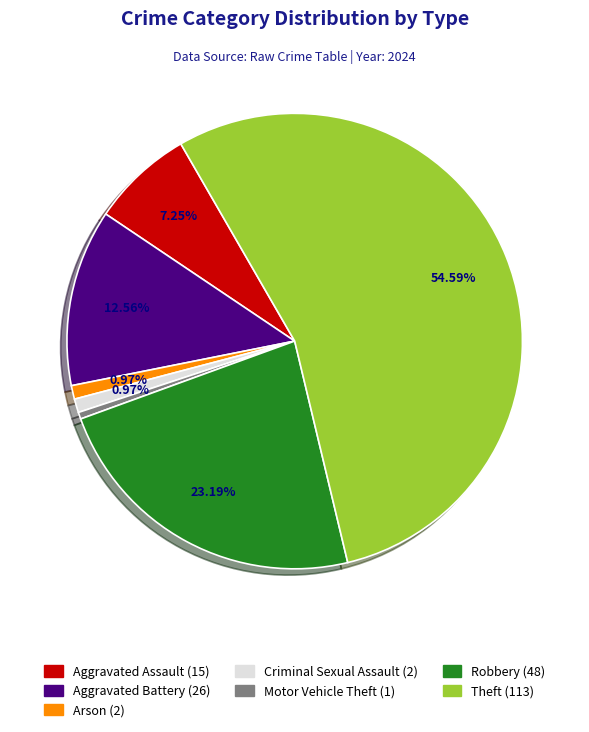

Which slice represents more than half of the pie?

Theft (113)